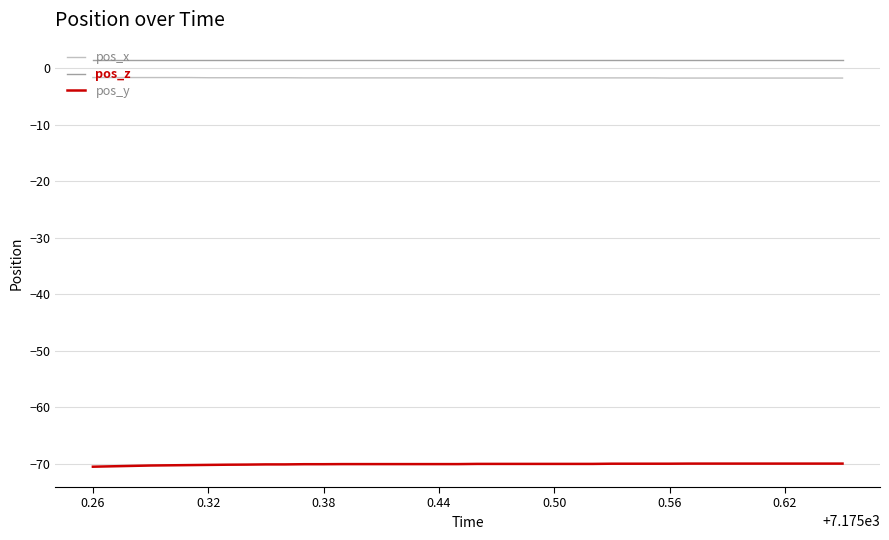

True or false: pos_z and pos_y intersect in this chart.

False